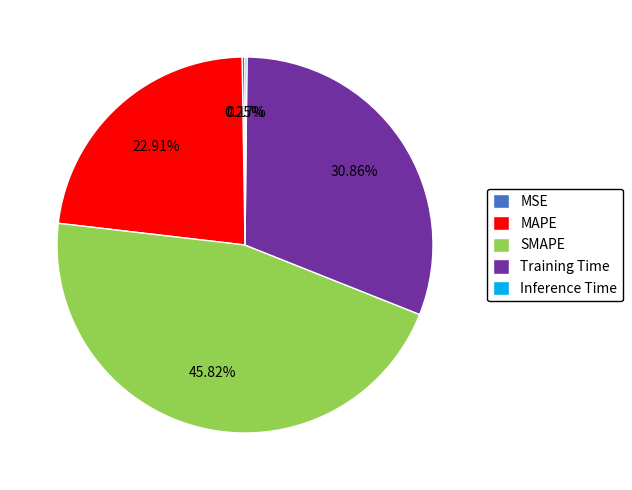

Approximately how many times larger is the value at Training Time compared to SMAPE?

0.7